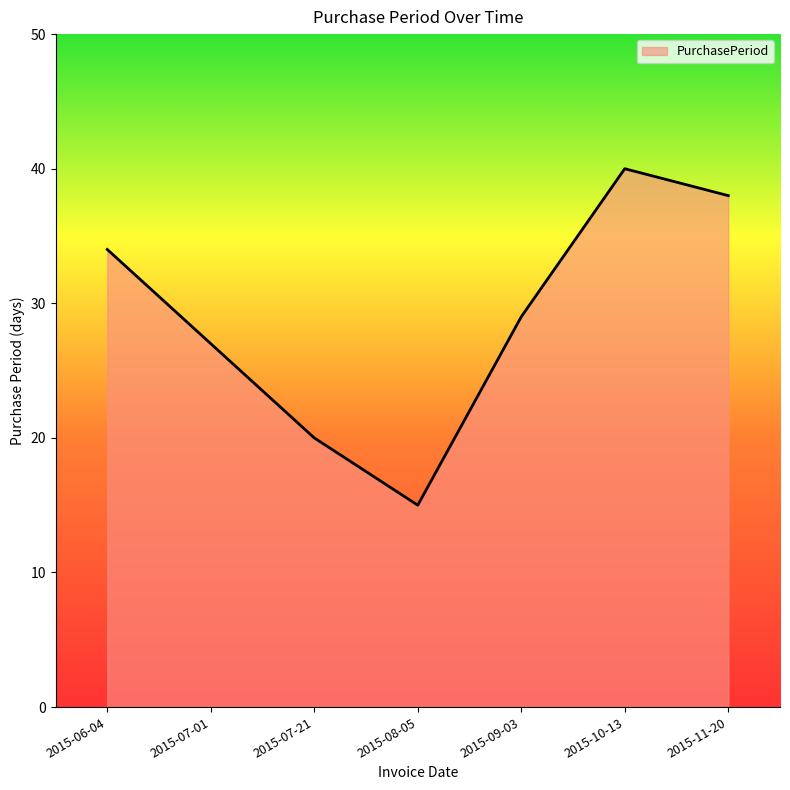

What position from the left is 2015-07-01?

2